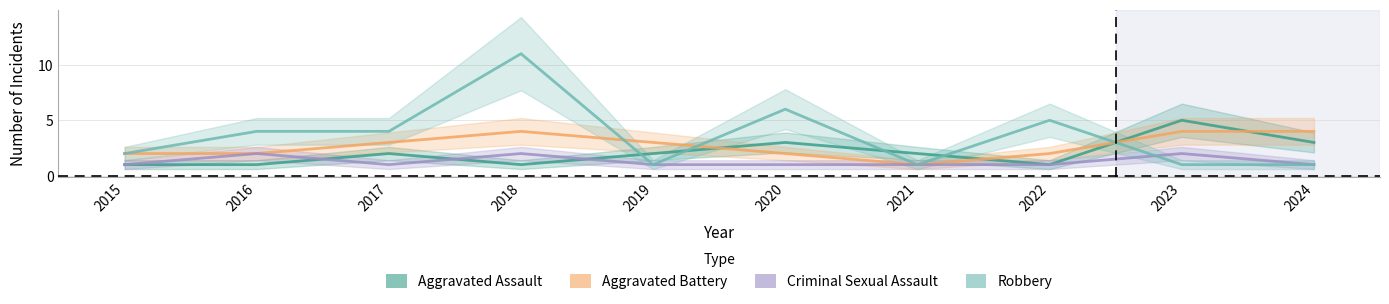

What is the value of the Aggravated Battery point at the 8th from the left?

2